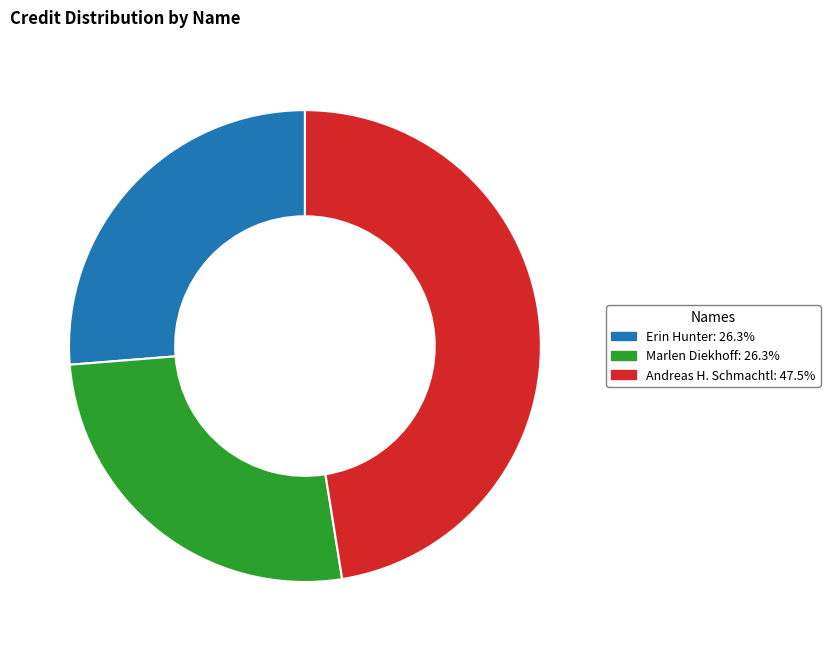

Combined, do Erin Hunter and Andreas H. Schmachtl account for over 50%?

Yes